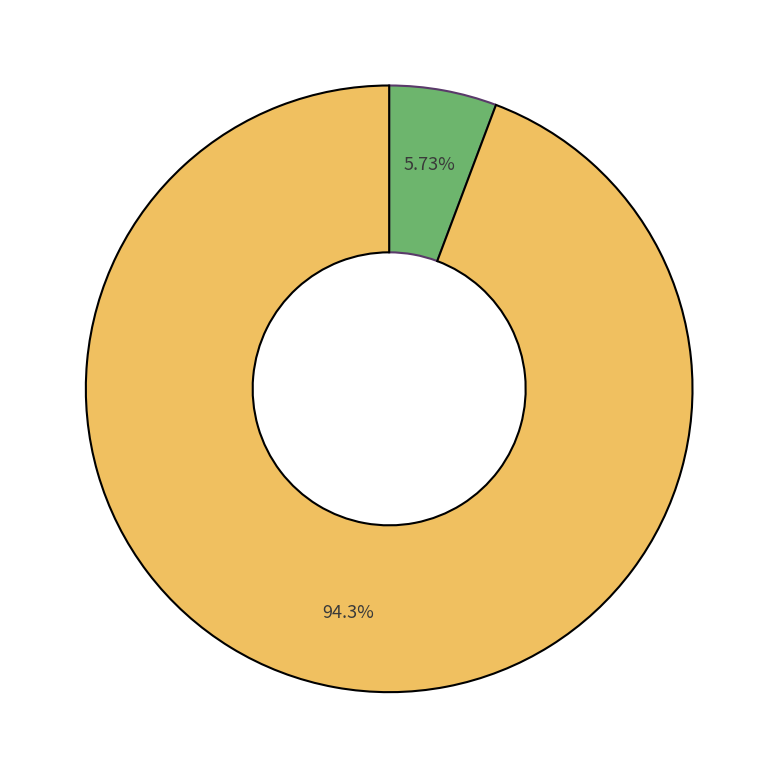

Count the number of slices in the pie.

2